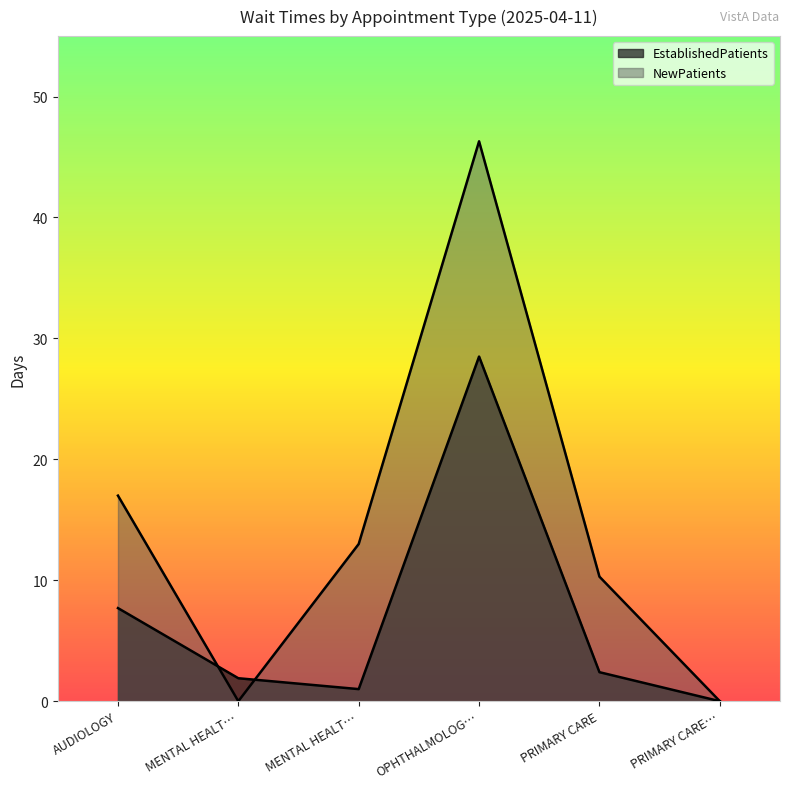

List the series in order of their peak value, highest first.

NewPatients, EstablishedPatients